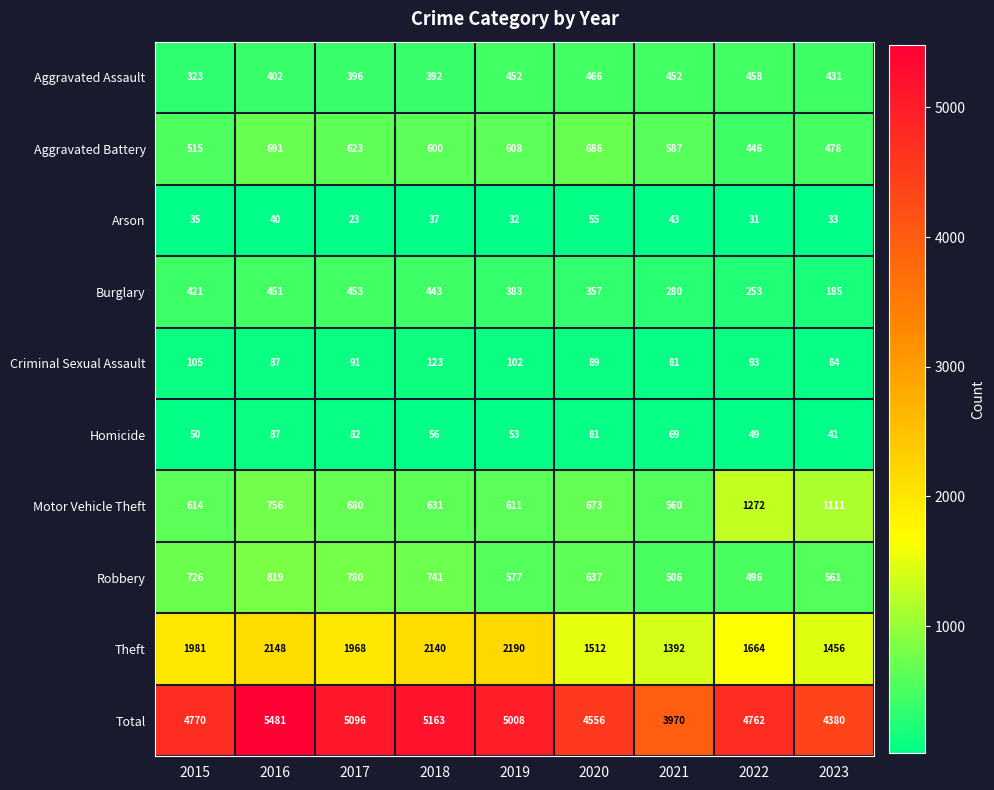

Rank the series at 2023 from highest to lowest value.

Total, Theft, Motor Vehicle Theft, Robbery, Aggravated Battery, Aggravated Assault, Burglary, Criminal Sexual Assault, Homicide, Arson